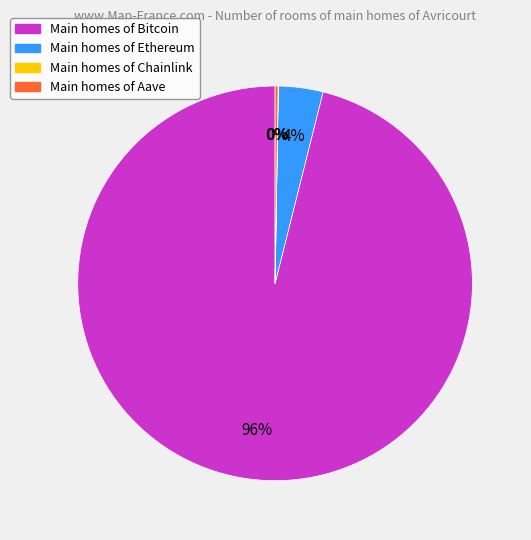

To the nearest percent, what is the average slice percentage?

25%